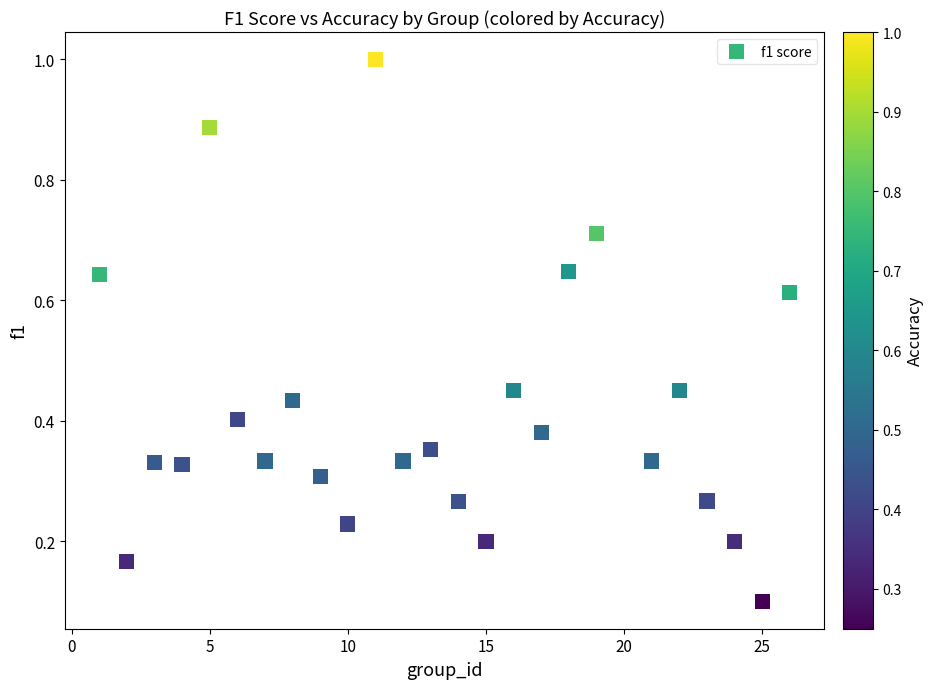

What is the range of X values (max minus min)?

25.0